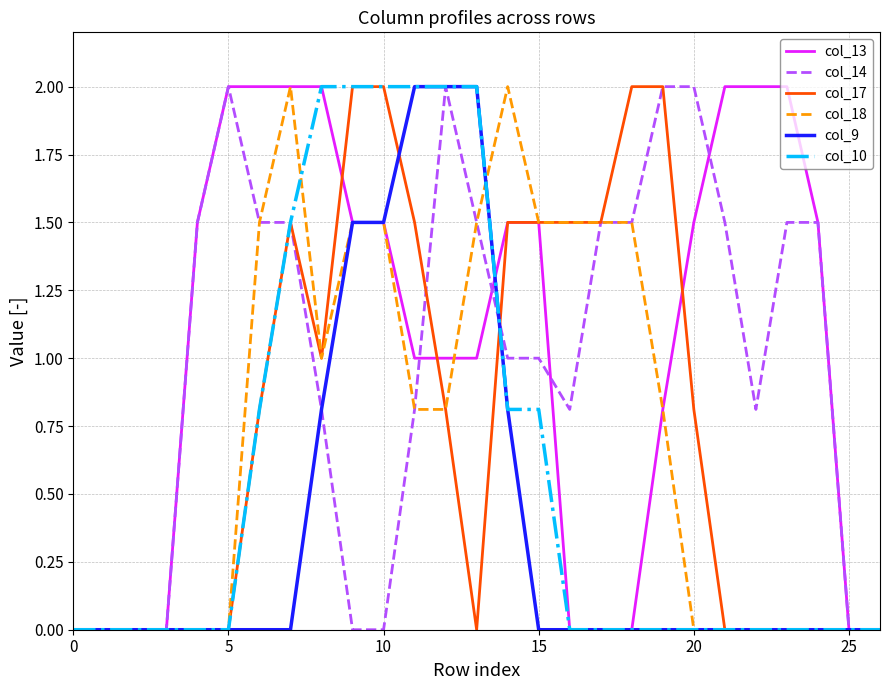

What are all the series names shown in the legend?

col_13, col_14, col_17, col_18, col_9, col_10